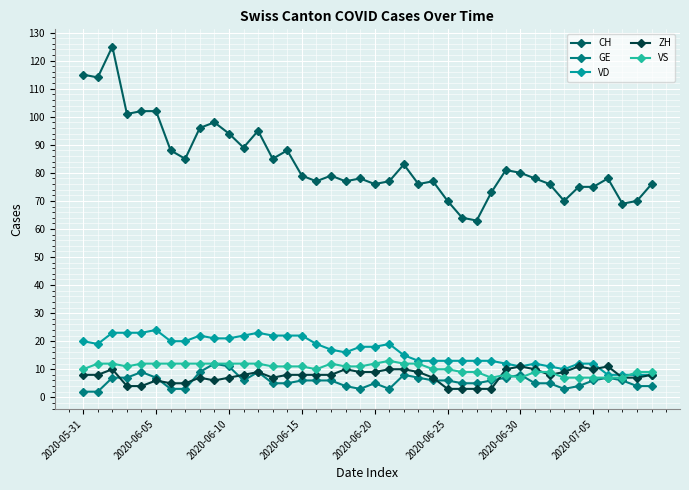

Reading right to left, list all the values displayed in this chart.

CH: 76	70	69	78	75	75	70	76	78	80	81	73	63	64	70	77	76	83	77	76	78	77	79	77	79	88	85	95	89	94	98	96	85	88	102	102	101	125	114	115
GE: 4	4	6	7	6	4	3	5	5	8	7	6	5	5	6	6	7	8	3	5	3	4	6	6	6	5	5	9	6	11	12	9	3	3	7	9	7	7	2	2
VD: 8	8	8	8	12	12	10	11	12	11	12	13	13	13	13	13	13	15	19	18	18	16	17	19	22	22	22	23	22	21	21	22	20	20	24	23	23	23	19	20
ZH: 8	7	7	11	10	11	9	8	10	11	10	3	3	3	3	7	9	10	10	9	9	10	8	8	8	8	7	9	8	7	6	7	5	5	6	4	4	10	8	8
VS: 9	9	7	7	7	7	7	9	9	7	8	7	9	9	10	10	12	12	13	12	11	11	12	10	11	11	11	12	12	12	12	12	12	12	12	12	11	12	12	10